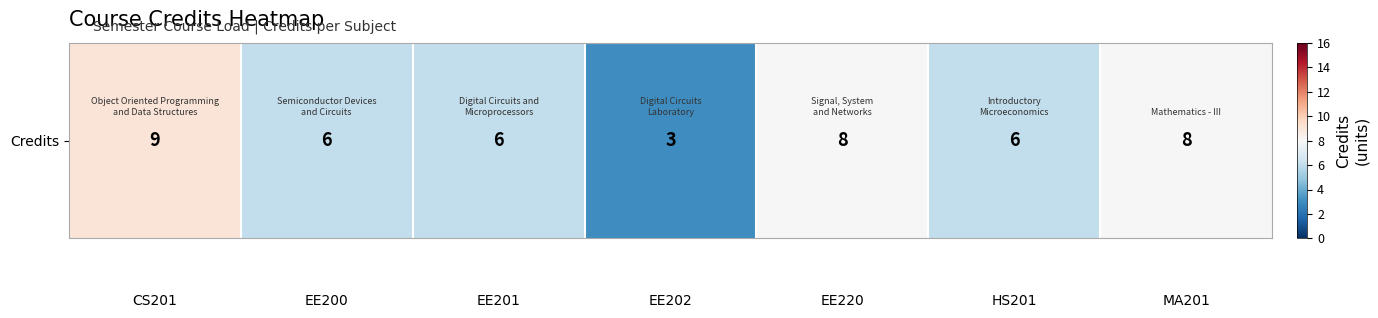

The value at CS201 is 15. True or false?

False